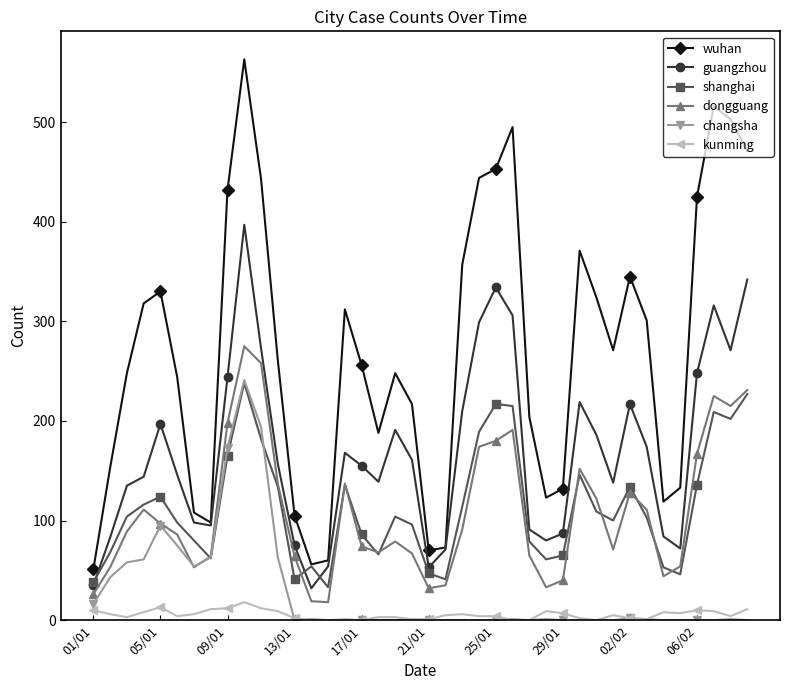

Does the chart display data point markers on the line(s)?

Yes